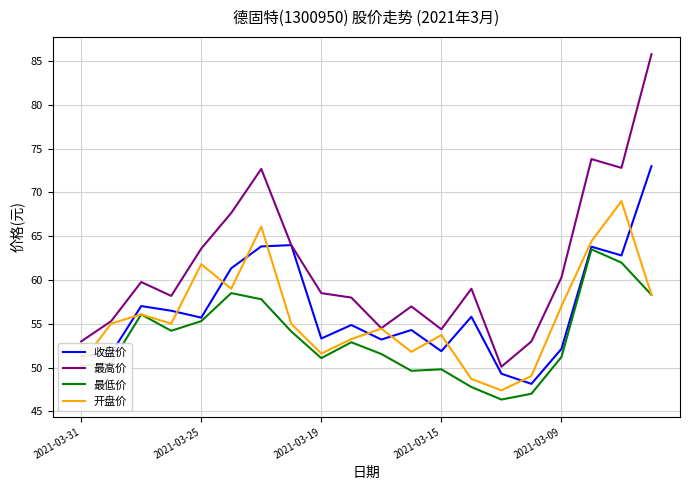

List the series in order of their peak value, highest first.

最高价, 收盘价, 开盘价, 最低价